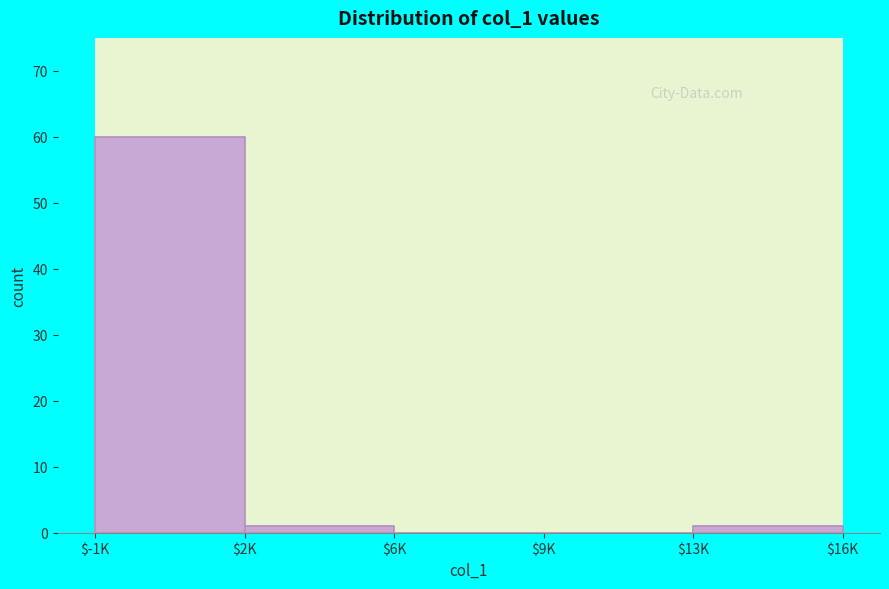

The value at $-1K is 60. True or false?

True